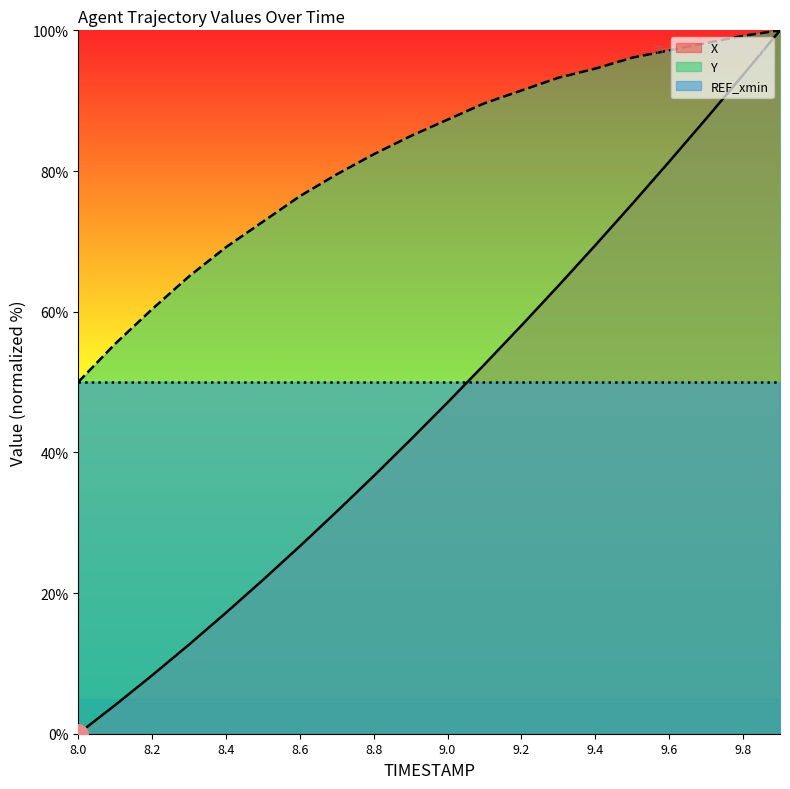

How many data points does each series have?

20